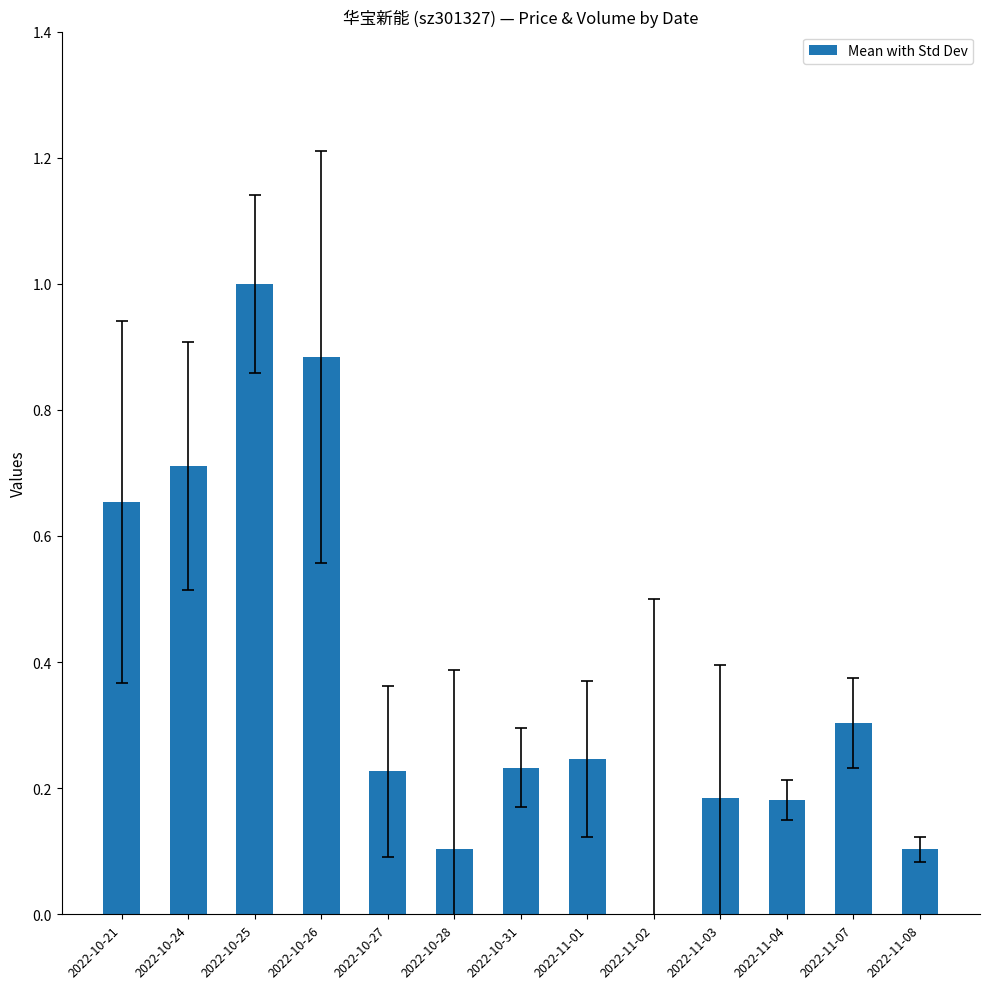

What value does the data have at 2022-11-07?

0.3